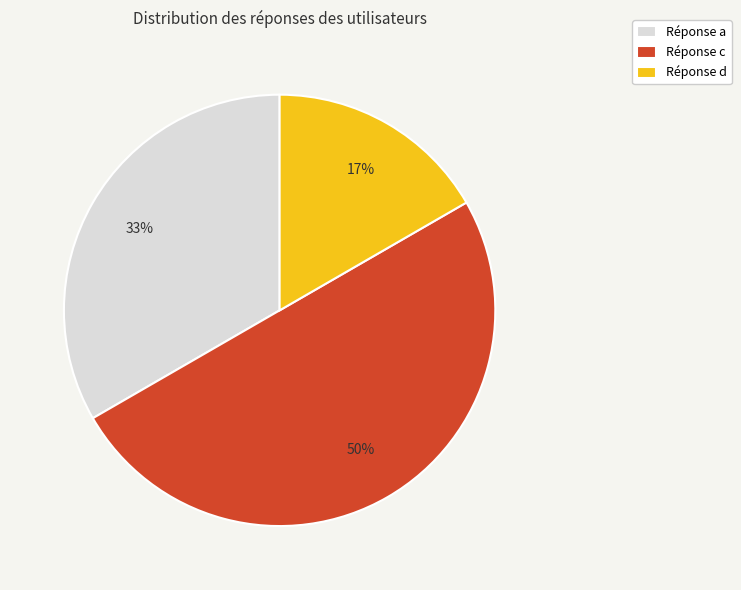

Is it true that Réponse c is 50% of the pie?

True